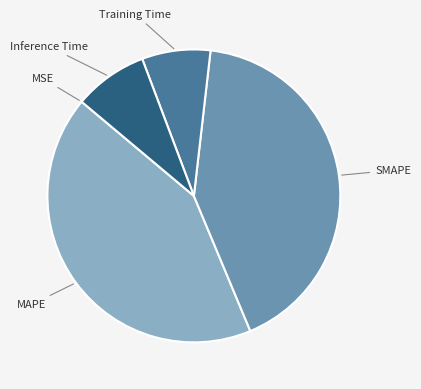

Is there a majority slice in this chart?

No